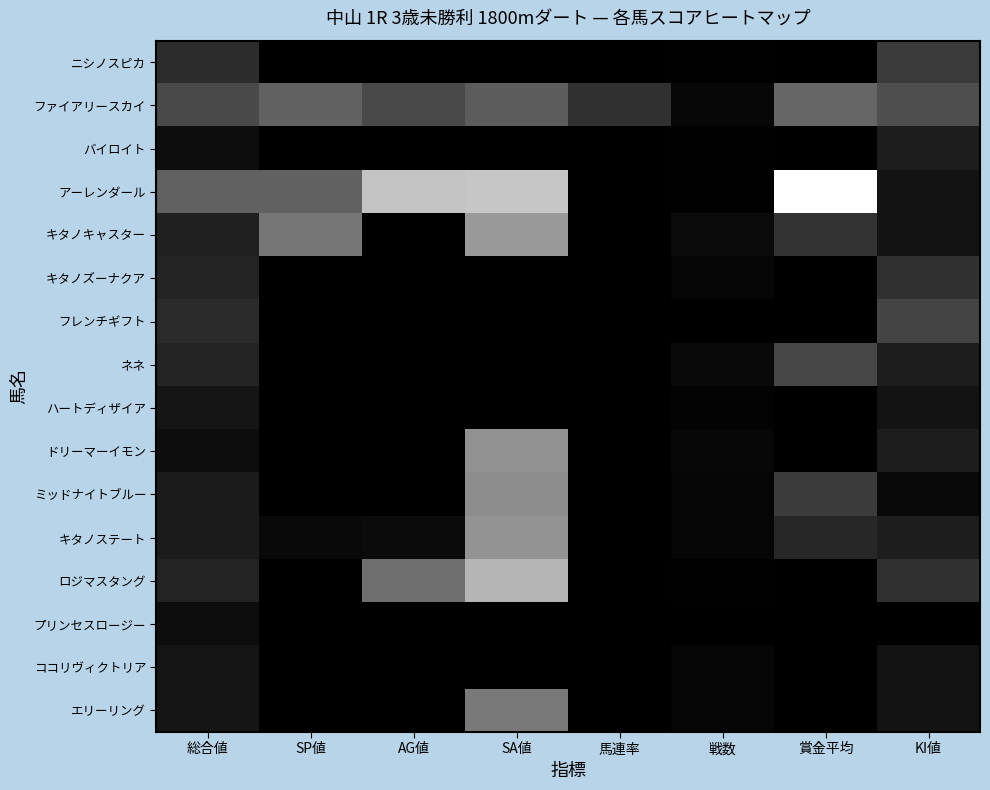

At which category is the sum across all series the highest?

SA値